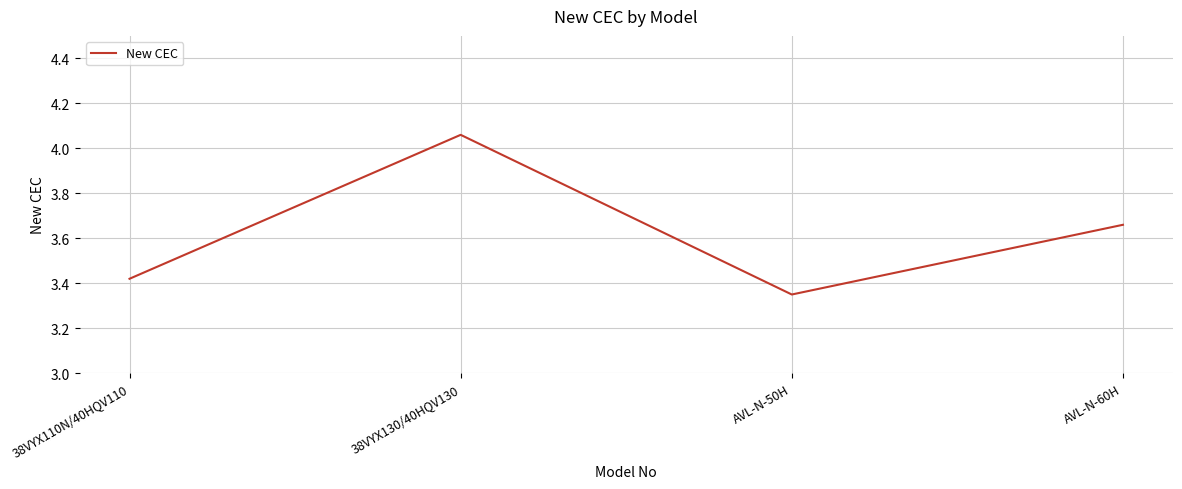

List the labels in order of value, smallest first.

AVL-N-50H, 38VYX110N/40HQV110, AVL-N-60H, 38VYX130/40HQV130